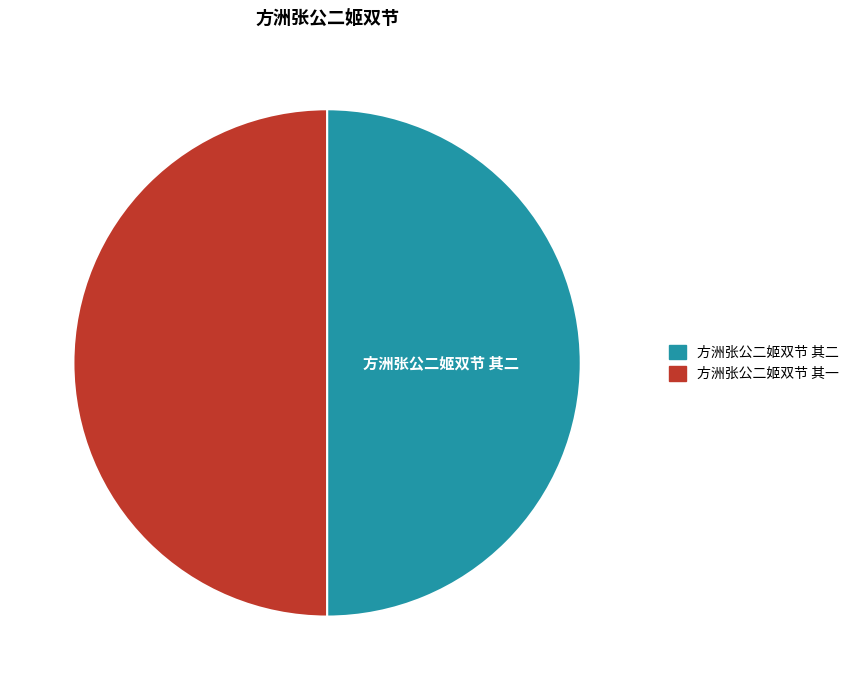

What is the ratio of the value at 方洲张公二姬双节 其一 to the value at 方洲张公二姬双节 其二?

1.0